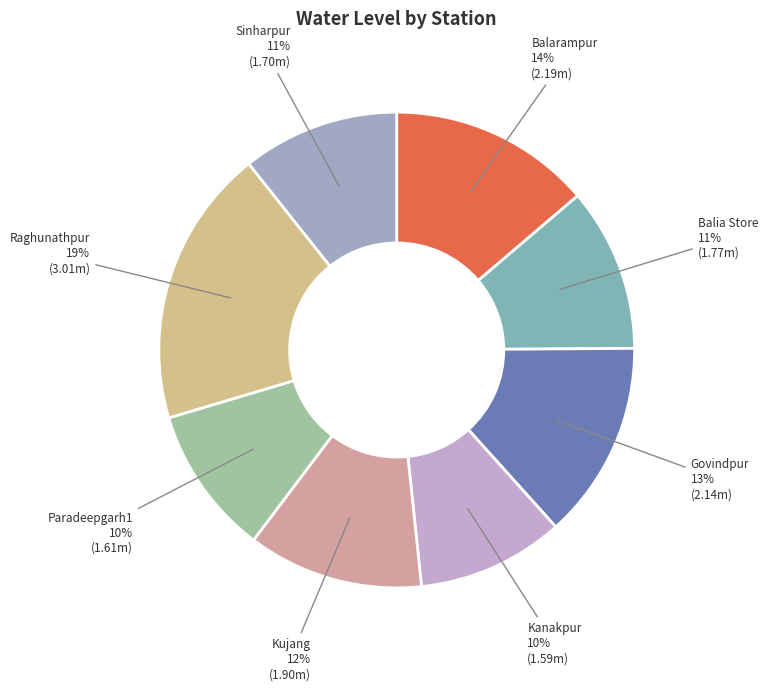

Do Sinharpur and Kujang together represent more than half of the pie?

No